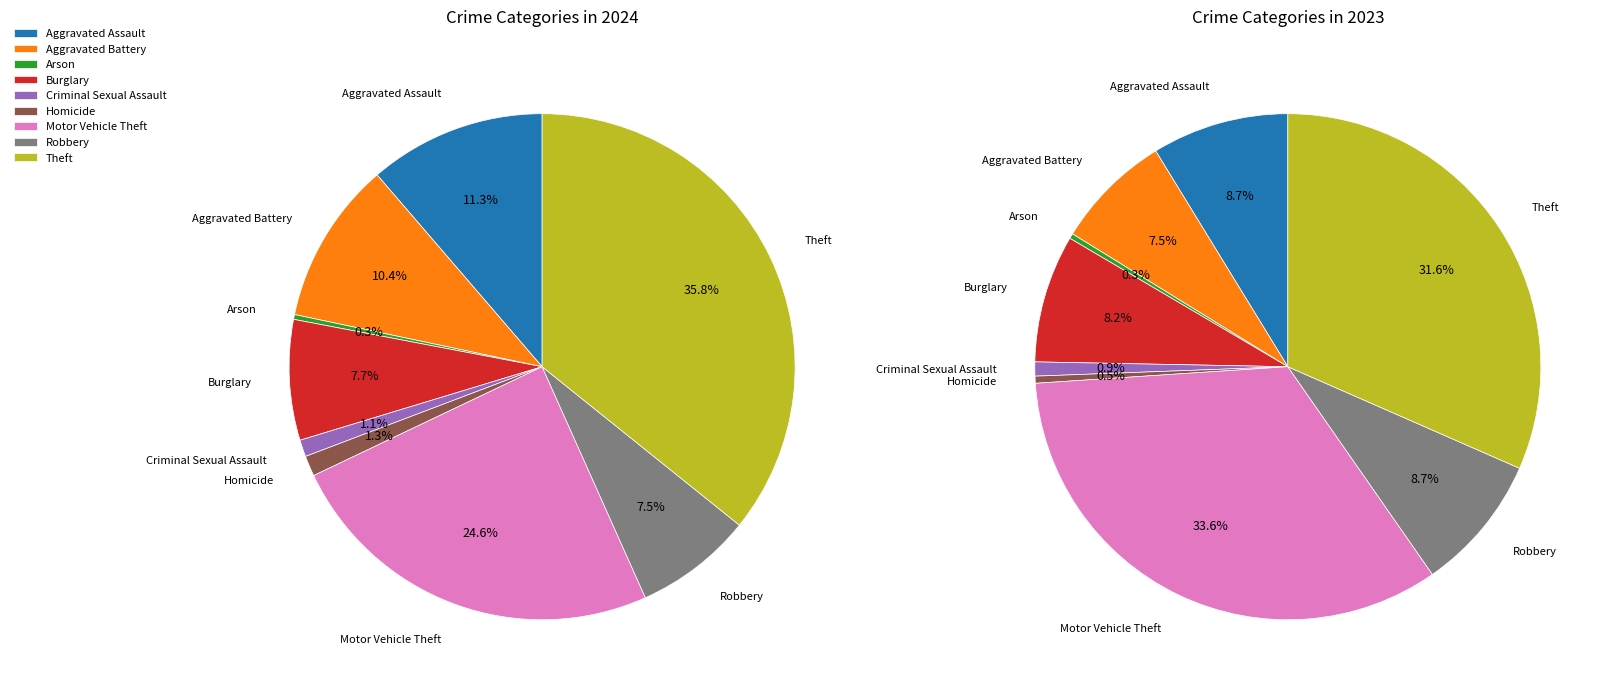

How many segments does this pie chart have?

9